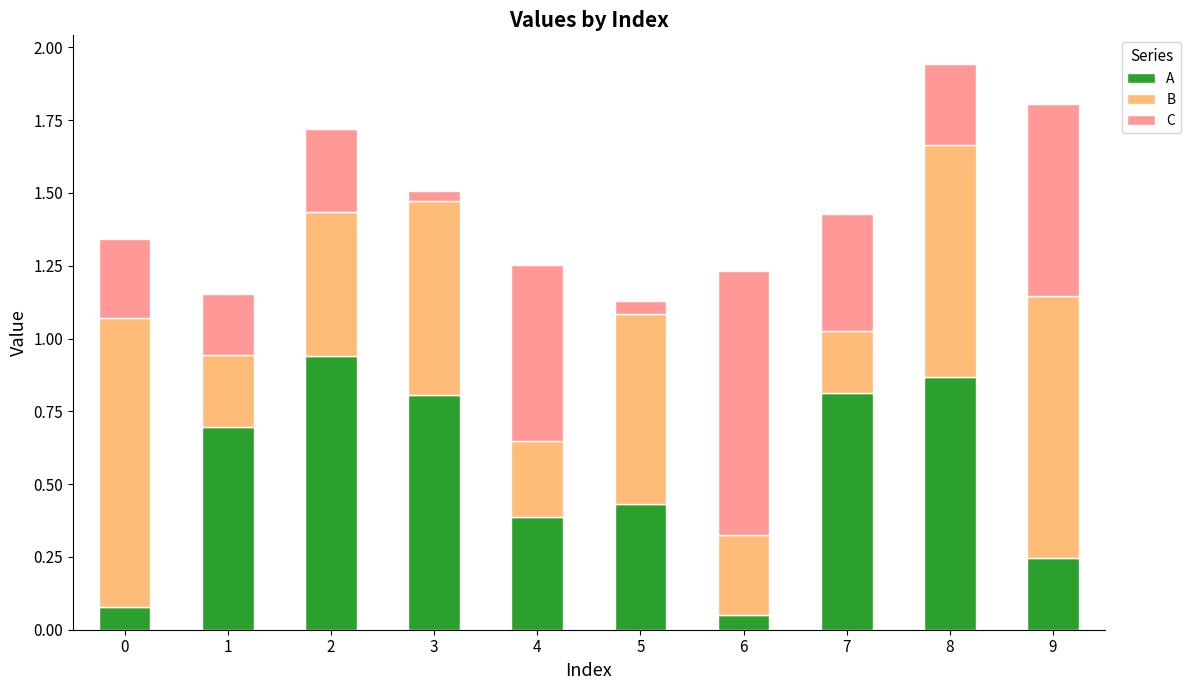

Does the chart contain stacked bars?

Yes